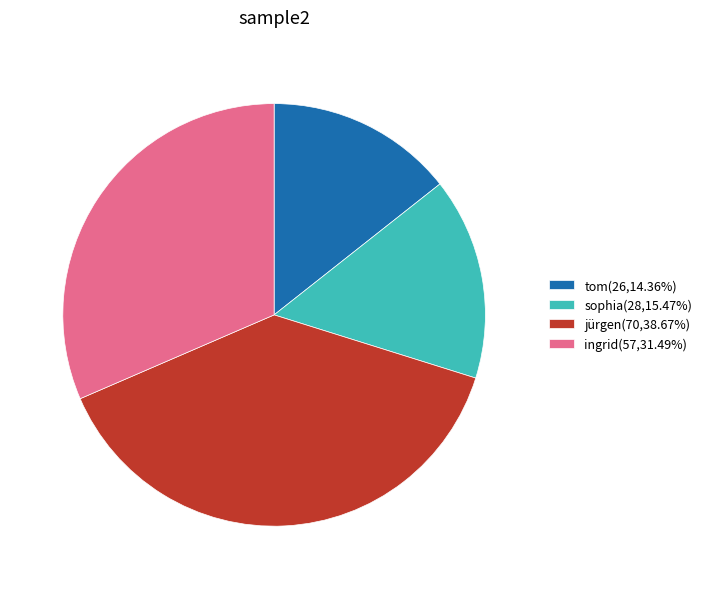

True or false: sophia accounts for 15% of the total.

True